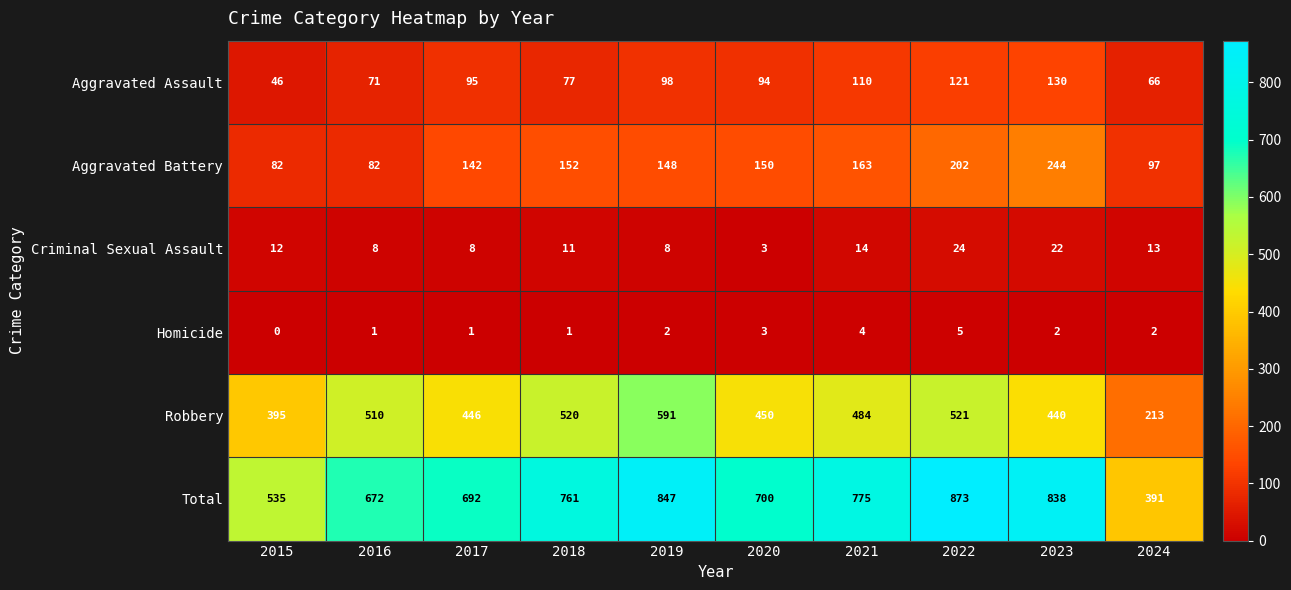

Read the Robbery value at 2021, to the nearest 5.

485